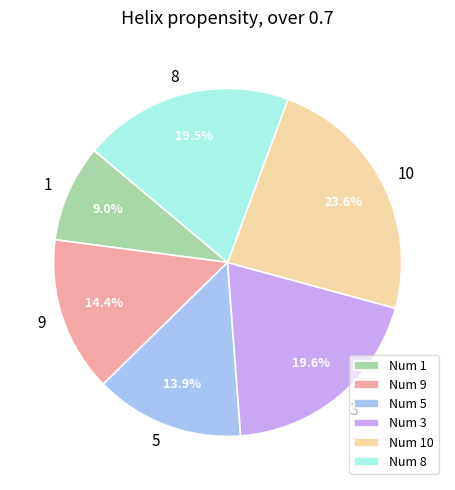

Which slice is the smallest?

Num 1